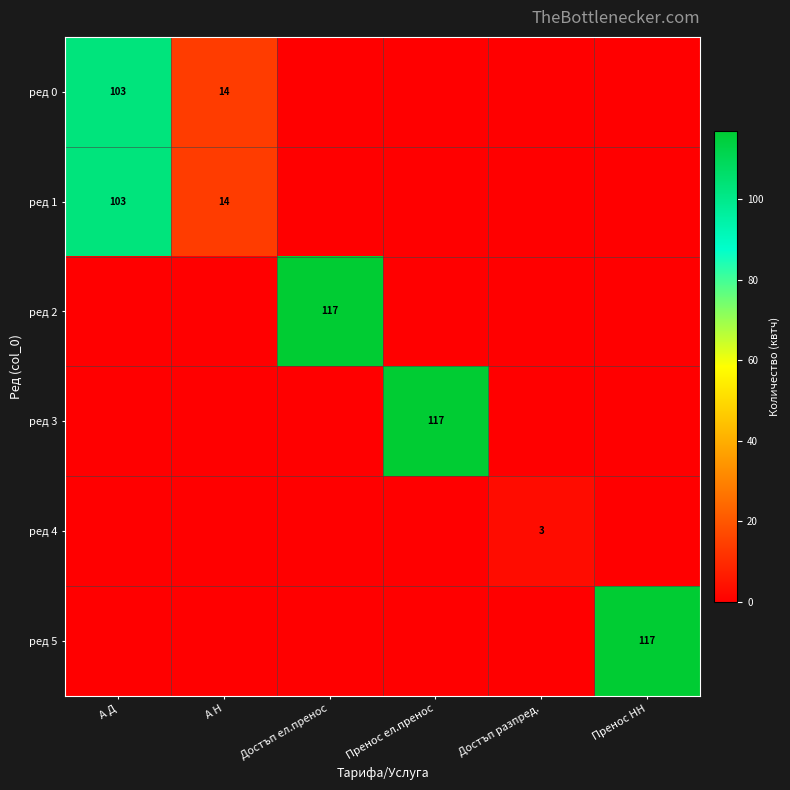

The value of ред 1 at А Н is 9. True or false?

False